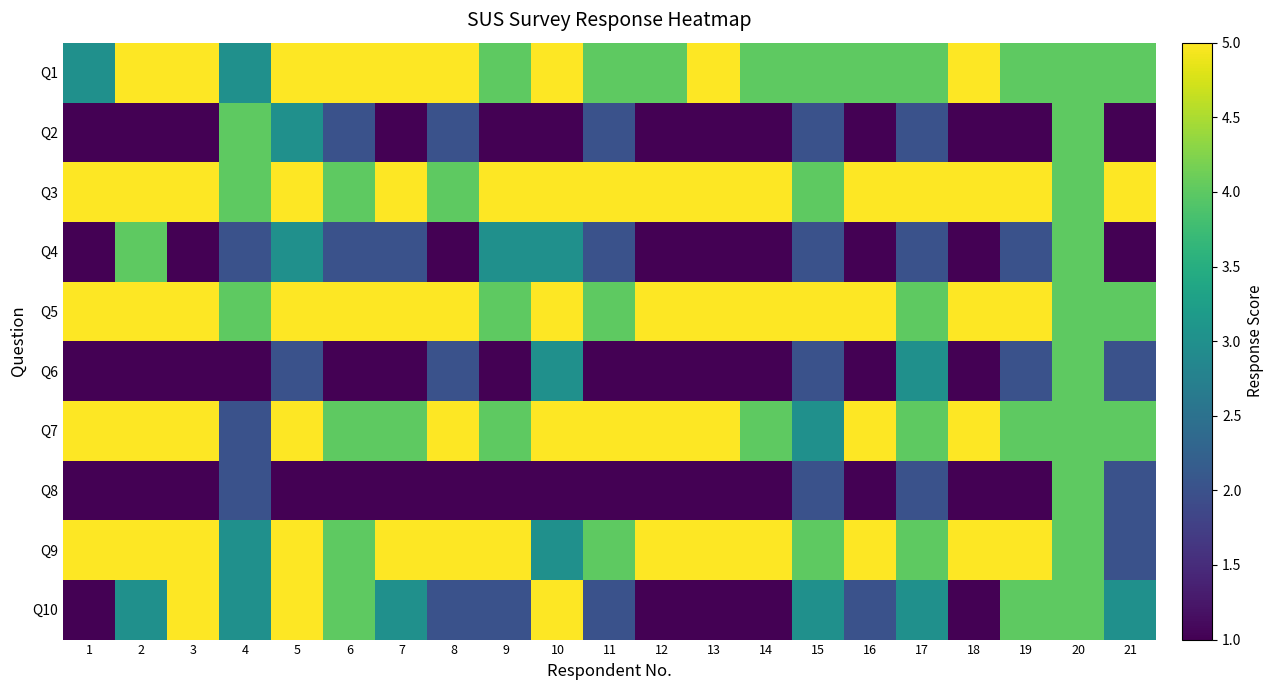

Which series changed the most between 14 and 15?

Q10